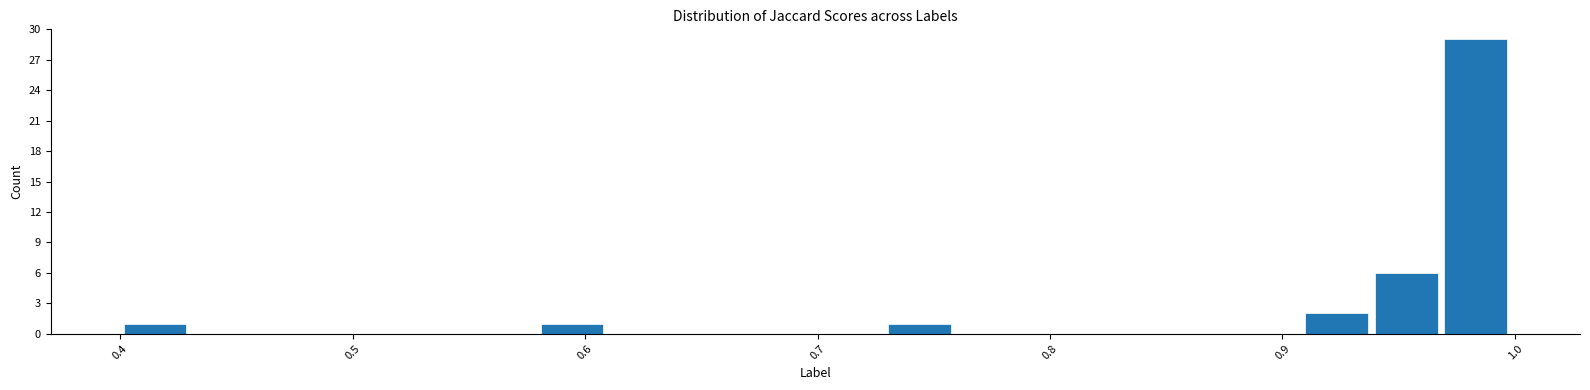

Around what value on the x-axis is the tallest bar? Give the approximate position of its centre, as read against the axis.

0.98